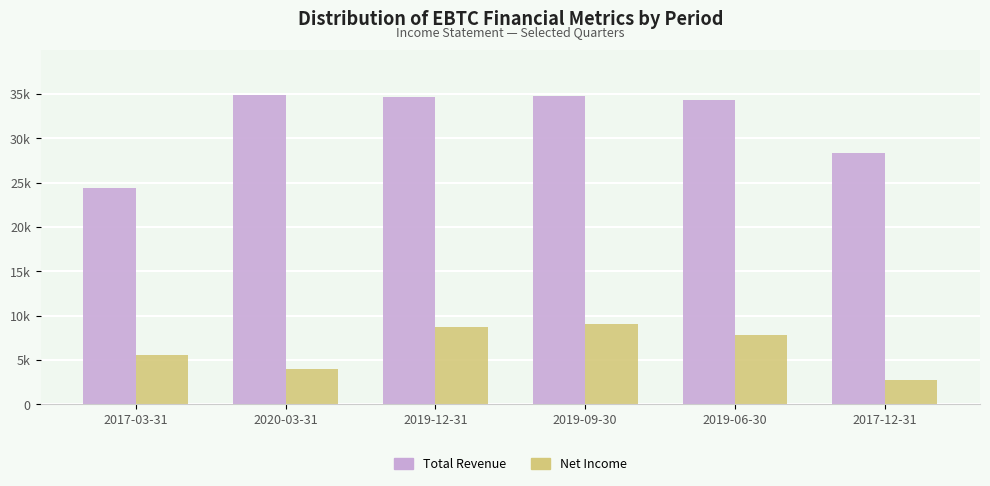

Which has a higher value, 2020-03-31 or 2019-12-31?

2020-03-31